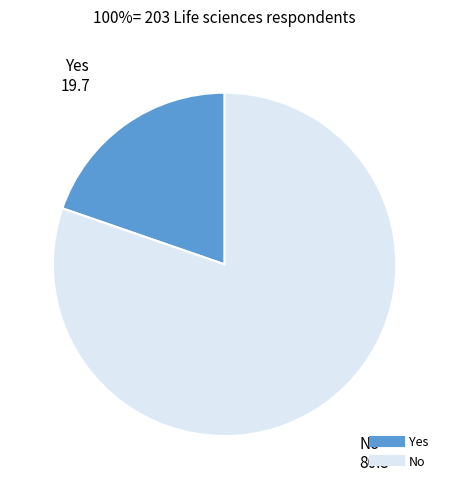

Rank the categories by value from highest to lowest.

No, Yes